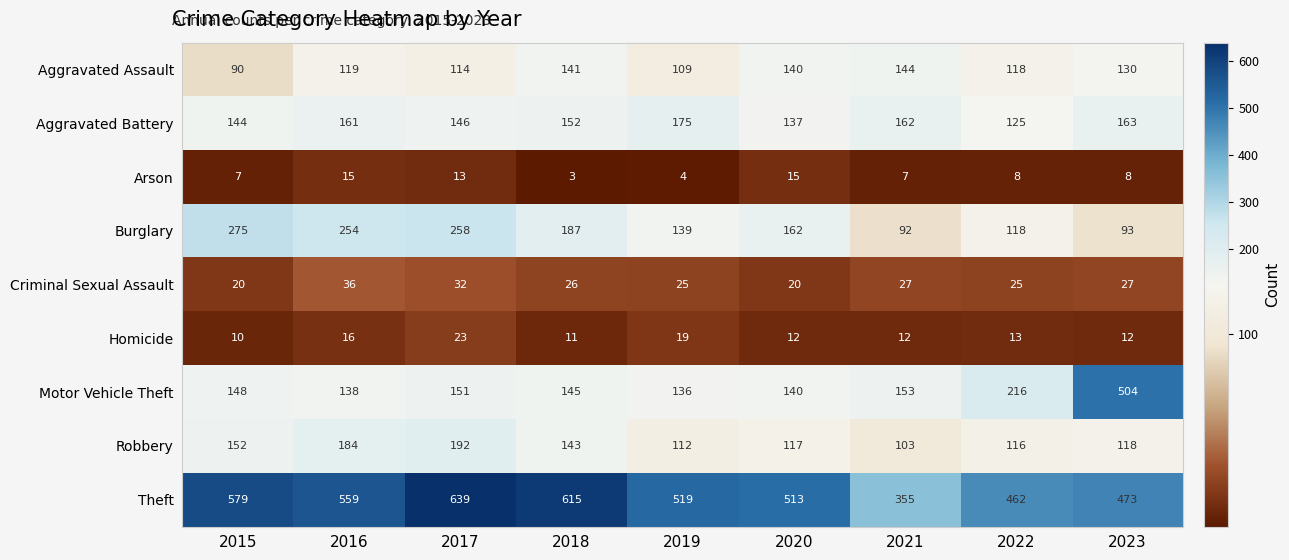

What is the sum of all Criminal Sexual Assault values?

238